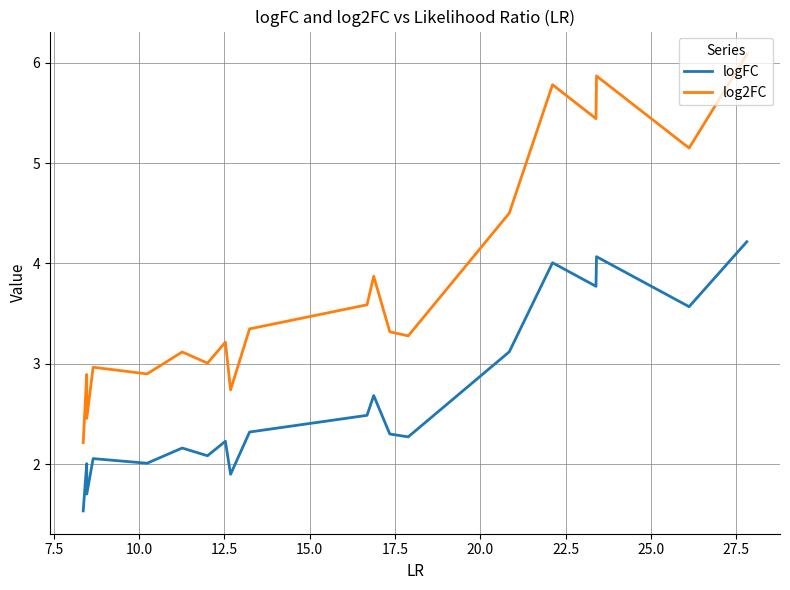

How many data points does each series have?

20